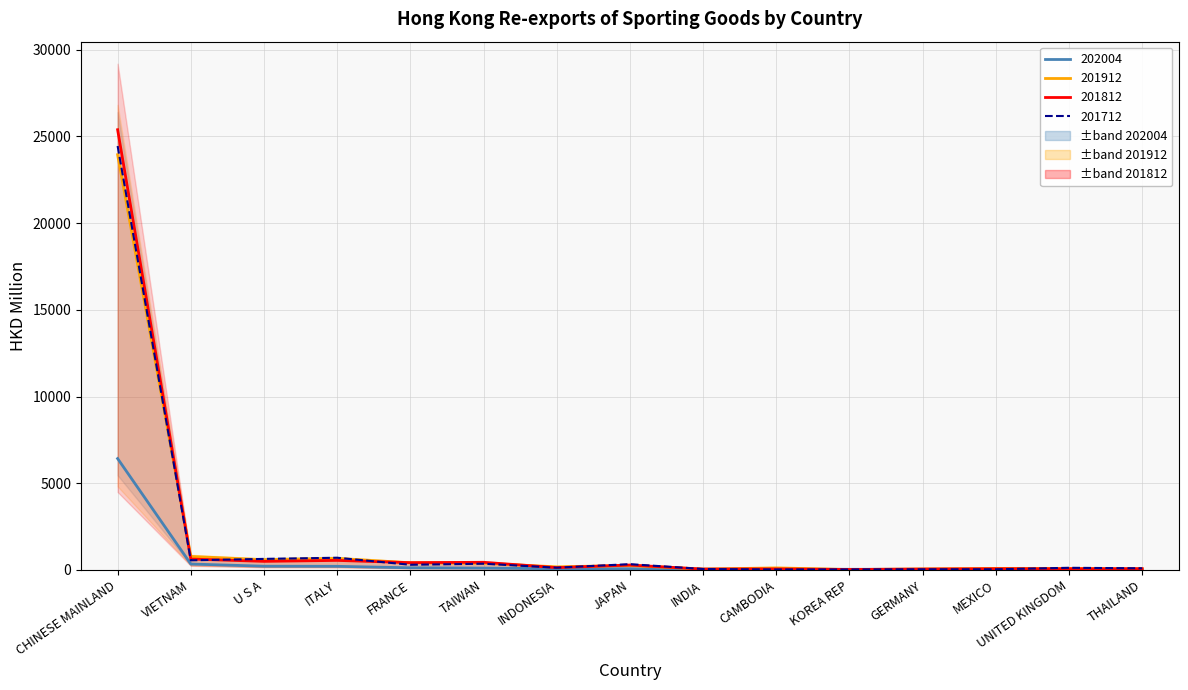

What is the approximate value of 202004 at MEXICO?

30.5